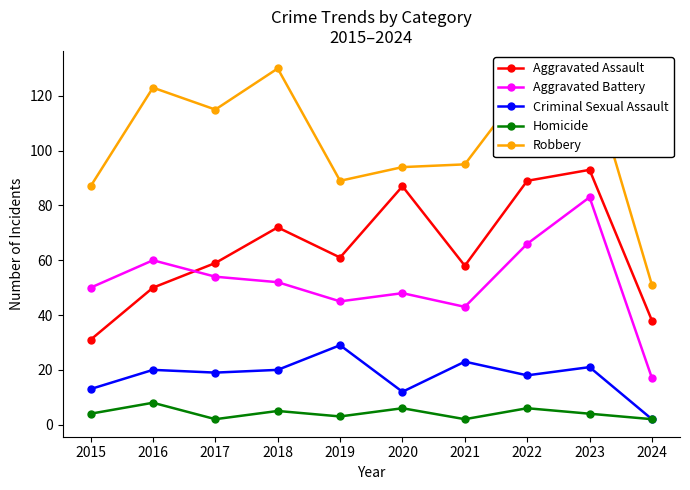

True or false: Robbery has more than 0 points higher than both neighbors.

True